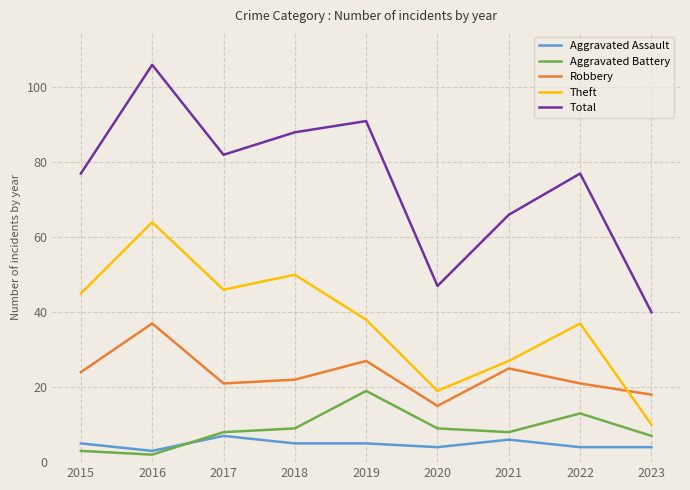

What is the lowest value of the Total series?

40